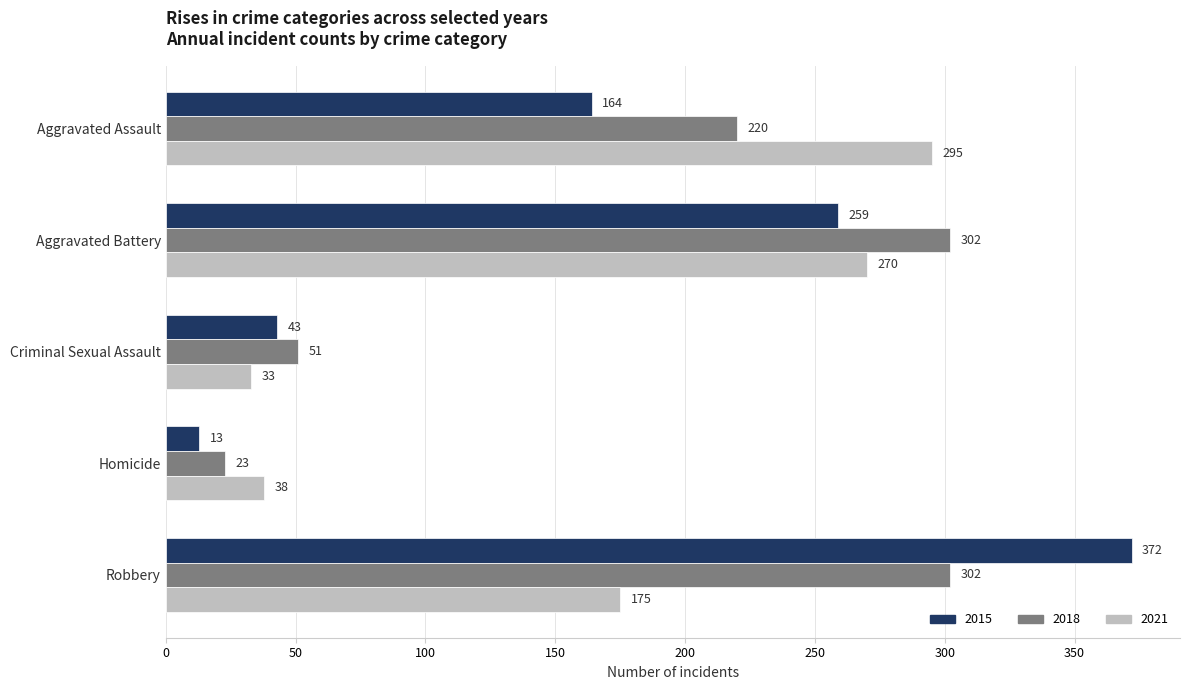

What is the average value of the 2015 series?

170